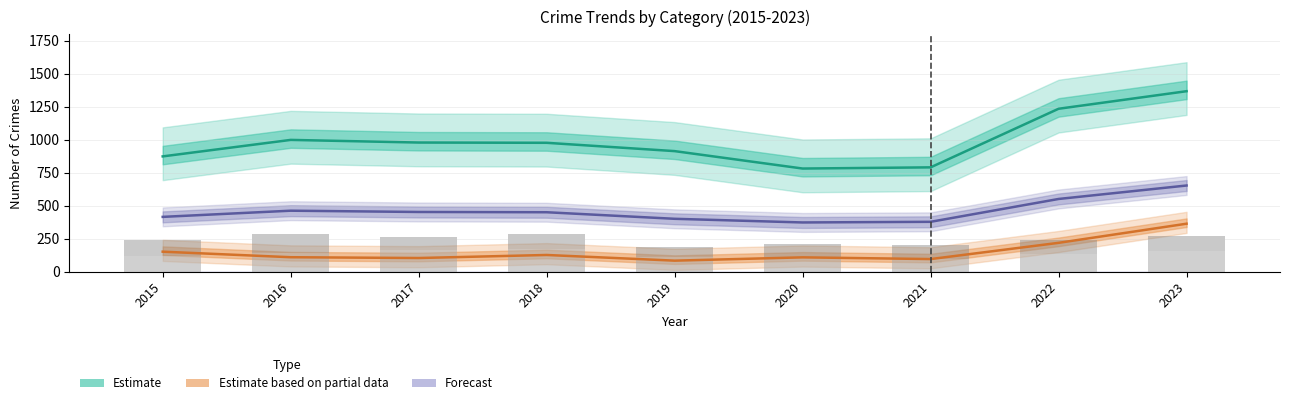

Reading left to right, extract all data points from this chart.

Theft (Estimate): 874.0	999.0	979.0	977.0	914.0	782.0	791.0	1235.0	1368.0
Motor Vehicle Theft (Partial): 152.0	110.0	104.0	127.0	84.0	109.0	96.0	219.0	364.0
Total (Forecast): 415.7	462.6	452.9	450.9	401.1	373.4	378.3	551.4	653.4
Burglary: 121.0	139.0	162.0	176.0	110.0	110.0	95.0	132.0	159.0
Robbery: 117.0	144.0	105.0	107.0	75.0	102.0	105.0	108.0	114.0